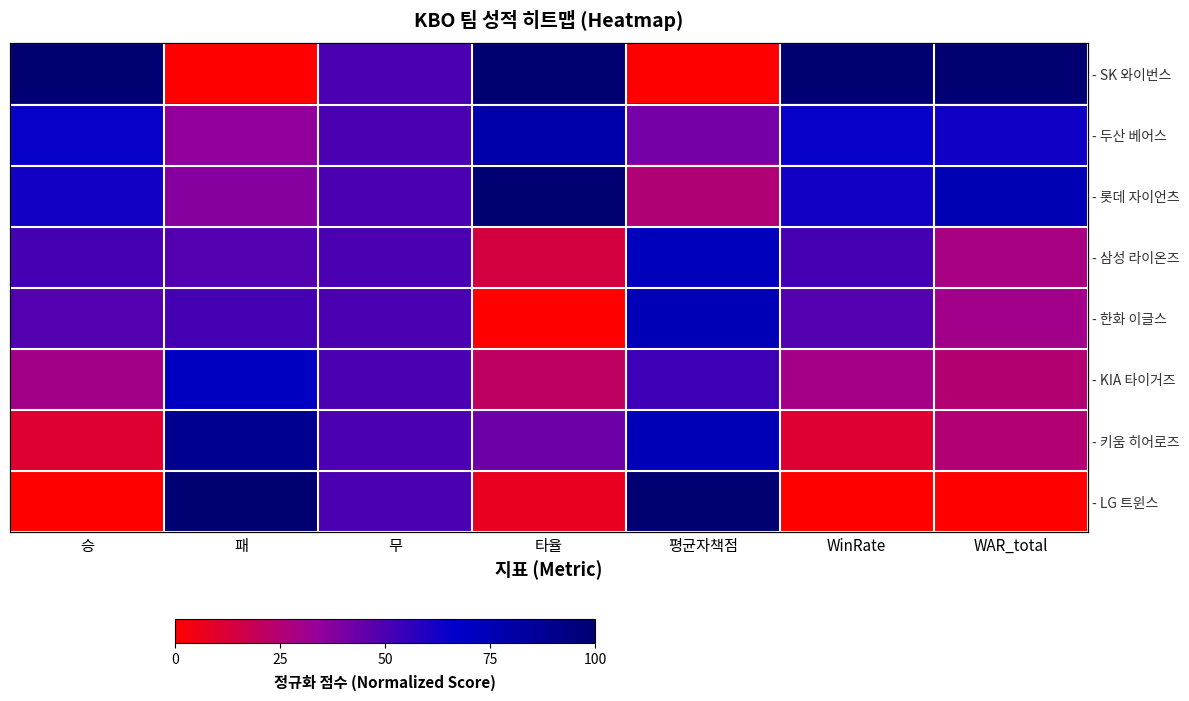

At which label is - LG 트윈스 closest to 50?

무